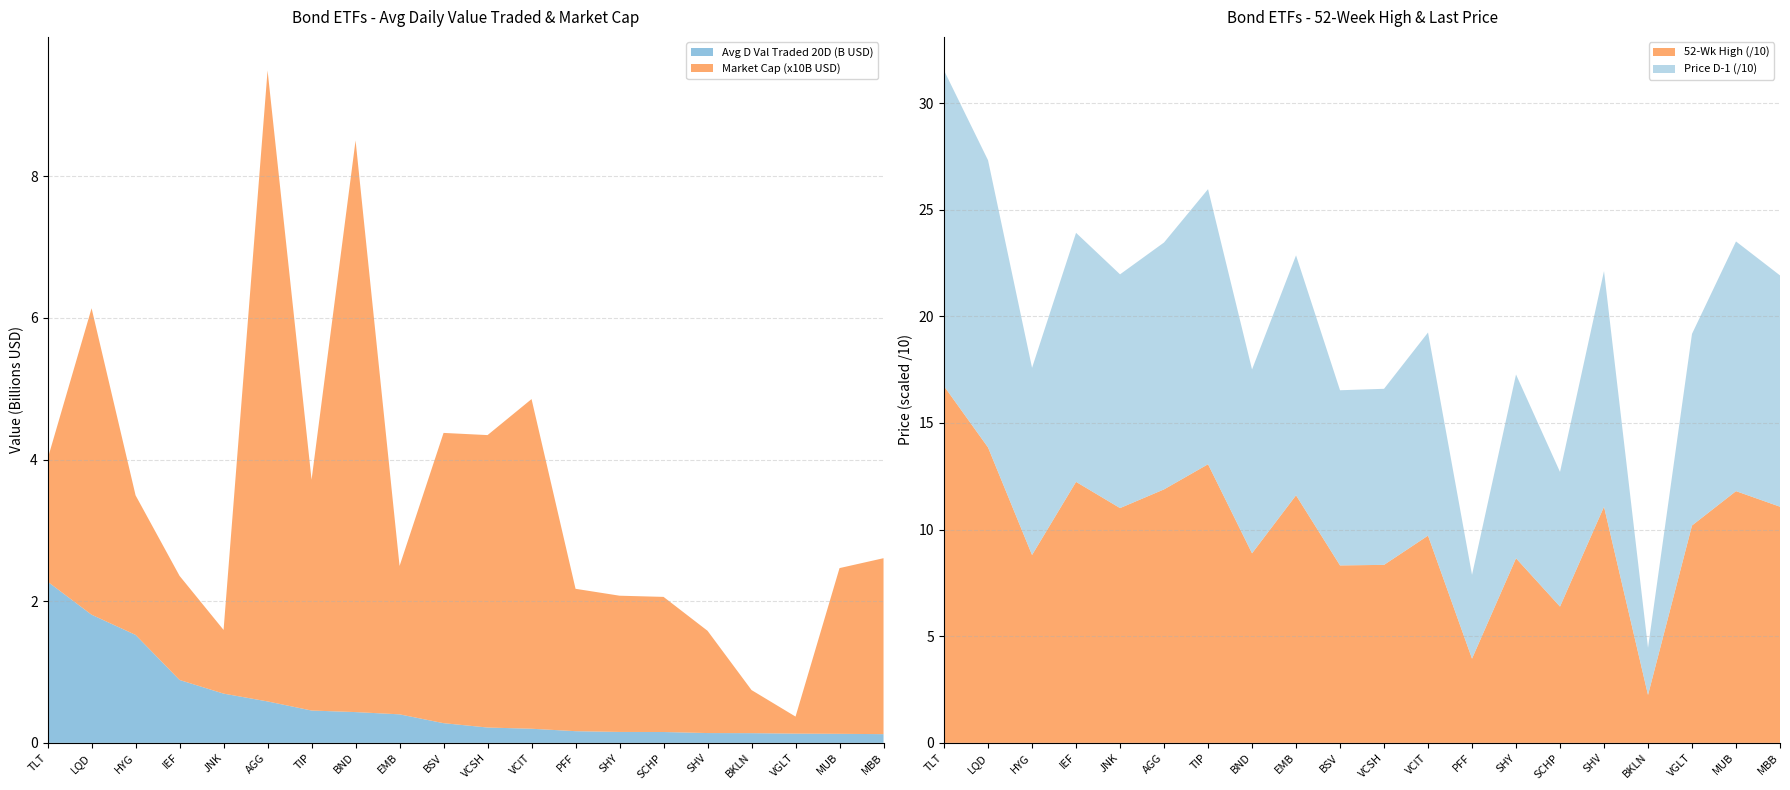

Reading right to left, transcribe all the data shown in this chart.

Avg D Val Traded 20D (B): MBB=123274568.0	MUB=127939792.0	VGLT=130708592.0	BKLN=137254144.0	SHV=138709728.0	SCHP=153597440.0	SHY=154475712.0	PFF=165164672.0	VCIT=199630032.0	VCSH=216701552.0	BSV=278266112.0	EMB=402880736.0	BND=434786048.0	TIP=456685696.0	AGG=585297536.0	JNK=695586816.0	IEF=888142976.0	HYG=1524377600.0	LQD=1809712896.0	TLT=2276714496.0
Market Cap (B): MBB=24843661312.0	MUB=23398598656.0	VGLT=2405503232.0	BKLN=6084911616.0	SHV=14437977088.0	SCHP=19077885952.0	SHY=19235377152.0	PFF=20103725056.0	VCIT=46545408000.0	VCSH=41290481664.0	BSV=40983646208.0	EMB=20951138304.0	BND=80709320704.0	TIP=32587923456.0	AGG=89082331136.0	JNK=8992094208.0	IEF=14696843264.0	HYG=19706404864.0	LQD=43271434240.0	TLT=17313847296.0
52Wk High: MBB=110.7	MUB=118.0	VGLT=101.9	BKLN=22.5	SHV=110.7	SCHP=63.9	SHY=86.6	PFF=39.5	VCIT=97.2	VCSH=83.5	BSV=83.2	EMB=116.1	BND=88.9	TIP=130.7	AGG=118.9	JNK=110.1	IEF=122.4	HYG=88.1	LQD=138.5	TLT=167.2
Price D-1: MBB=108.5	MUB=117.1	VGLT=89.9	BKLN=22.1	SHV=110.5	SCHP=63.1	SHY=86.2	PFF=39.3	VCIT=95.2	VCSH=82.6	BSV=82.1	EMB=112.5	BND=86.2	TIP=129.0	AGG=115.8	JNK=109.6	IEF=116.8	HYG=87.8	LQD=134.7	TLT=148.0